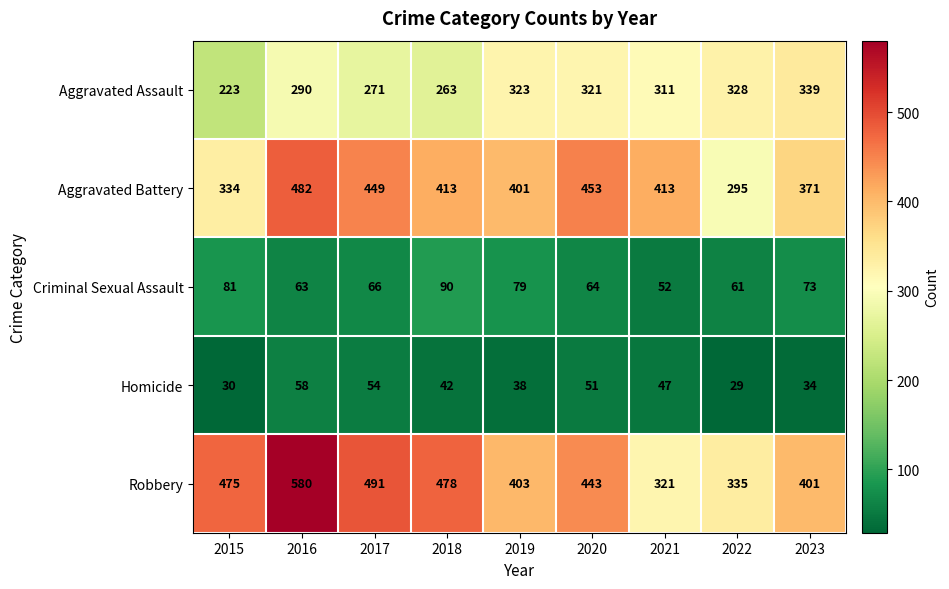

What is the total value across all series at 2018?

1286